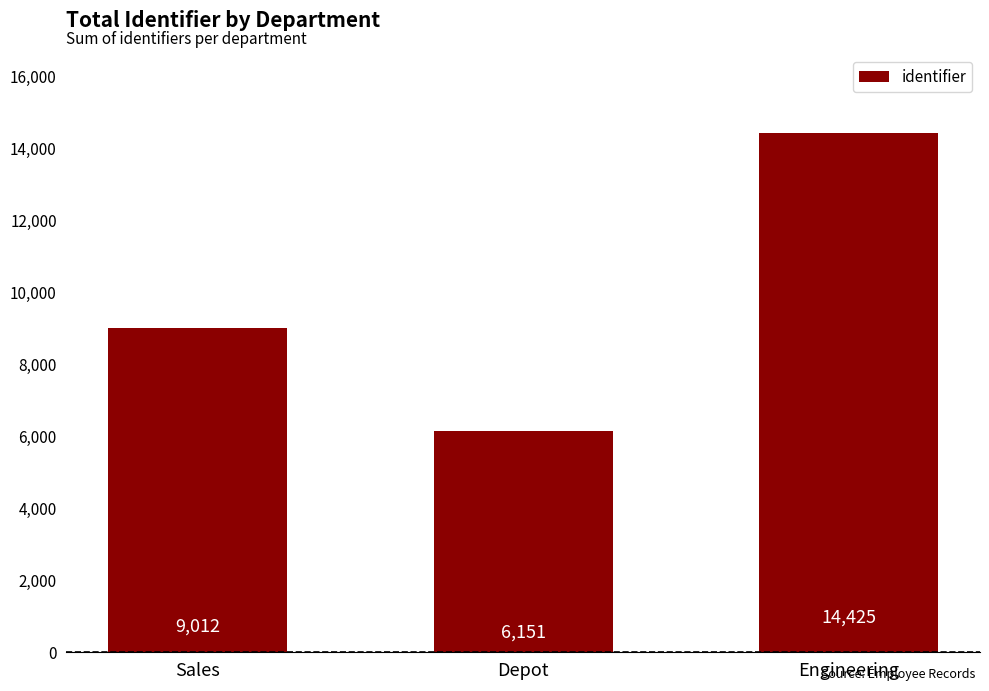

The chart shows a value of 3202 at Depot. True or false?

False